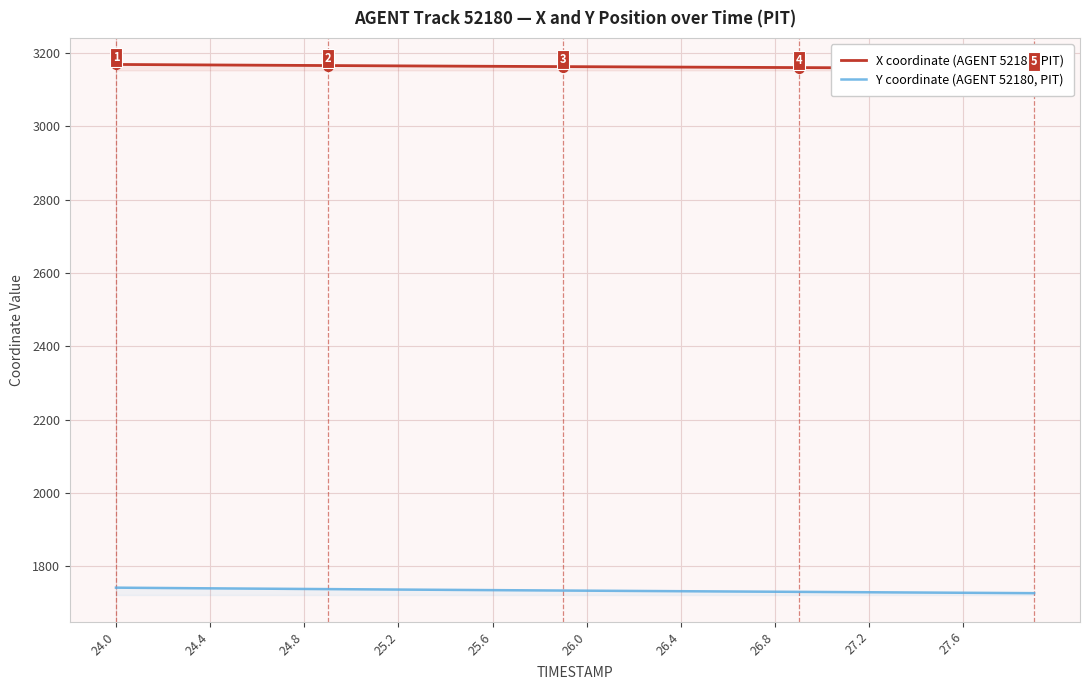

What is the value of the X coordinate (AGENT 52180, PIT) point at the 38th from the left?

3158.1